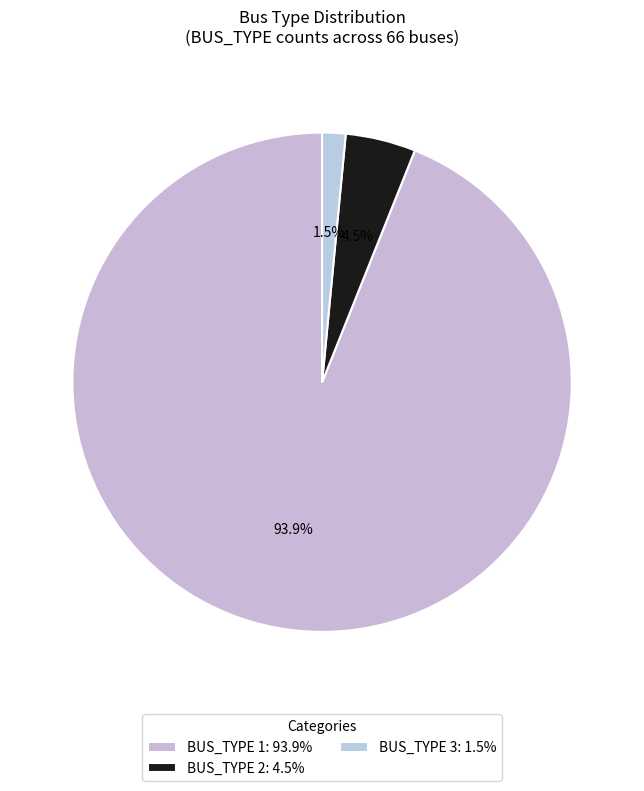

Which slice is the largest?

BUS_TYPE 1